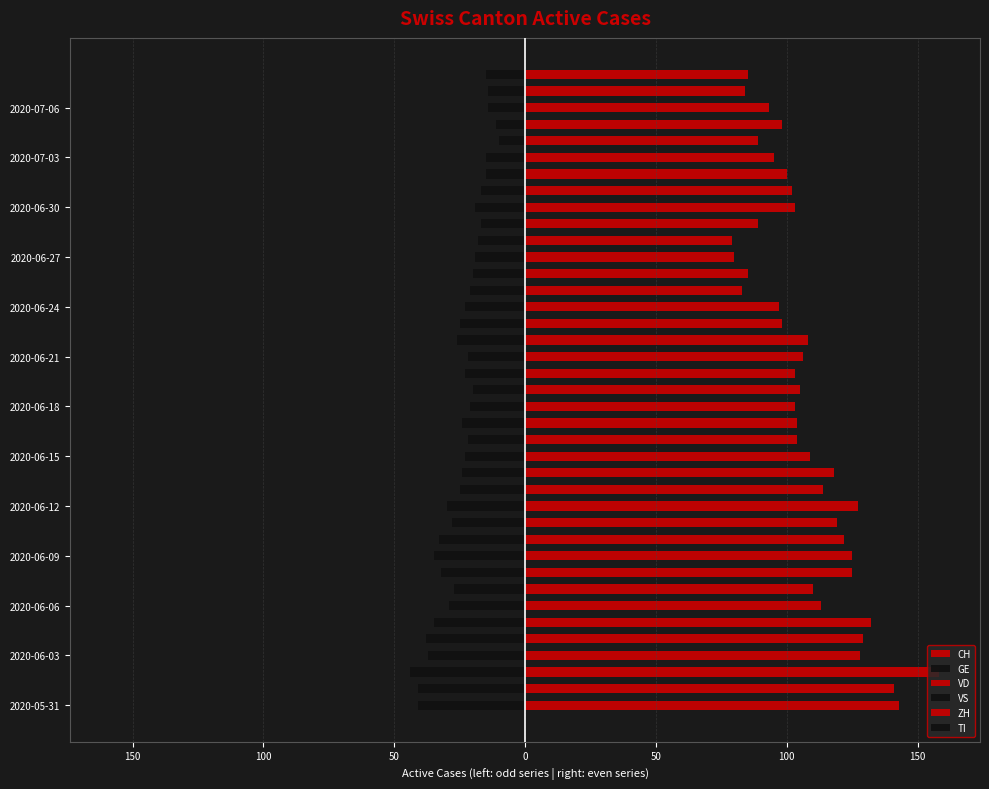

How many values in the VS series exceed -11?

16